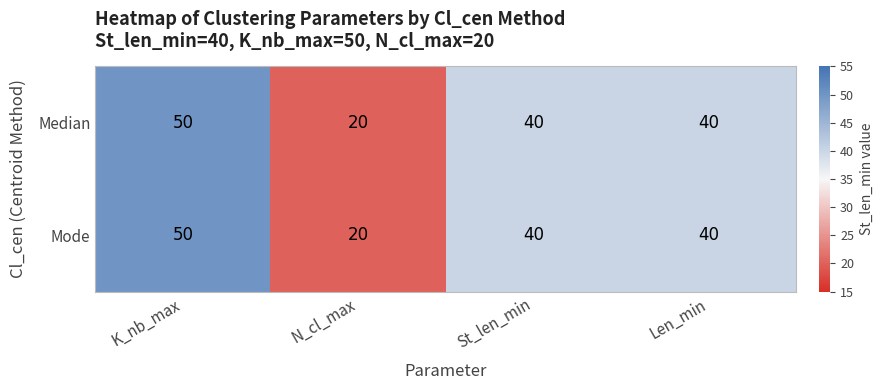

What is the difference between the Mode values at St_len_min and N_cl_max?

20